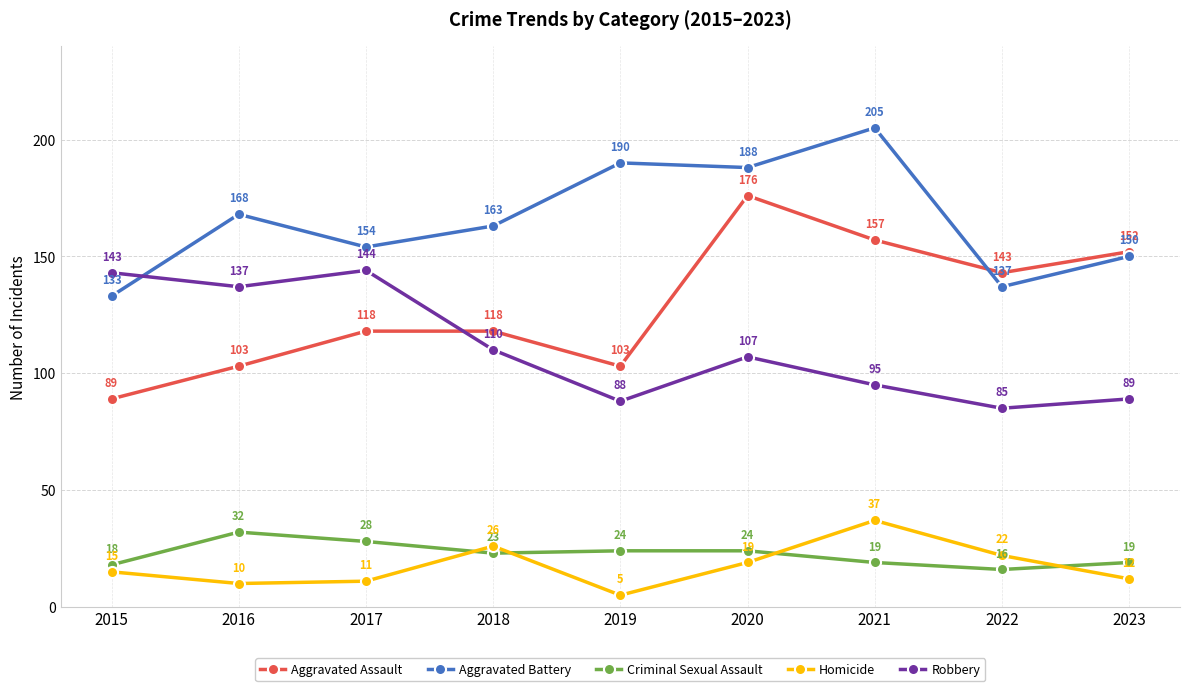

What is the value of the Homicide point at the 9th from the left?

12